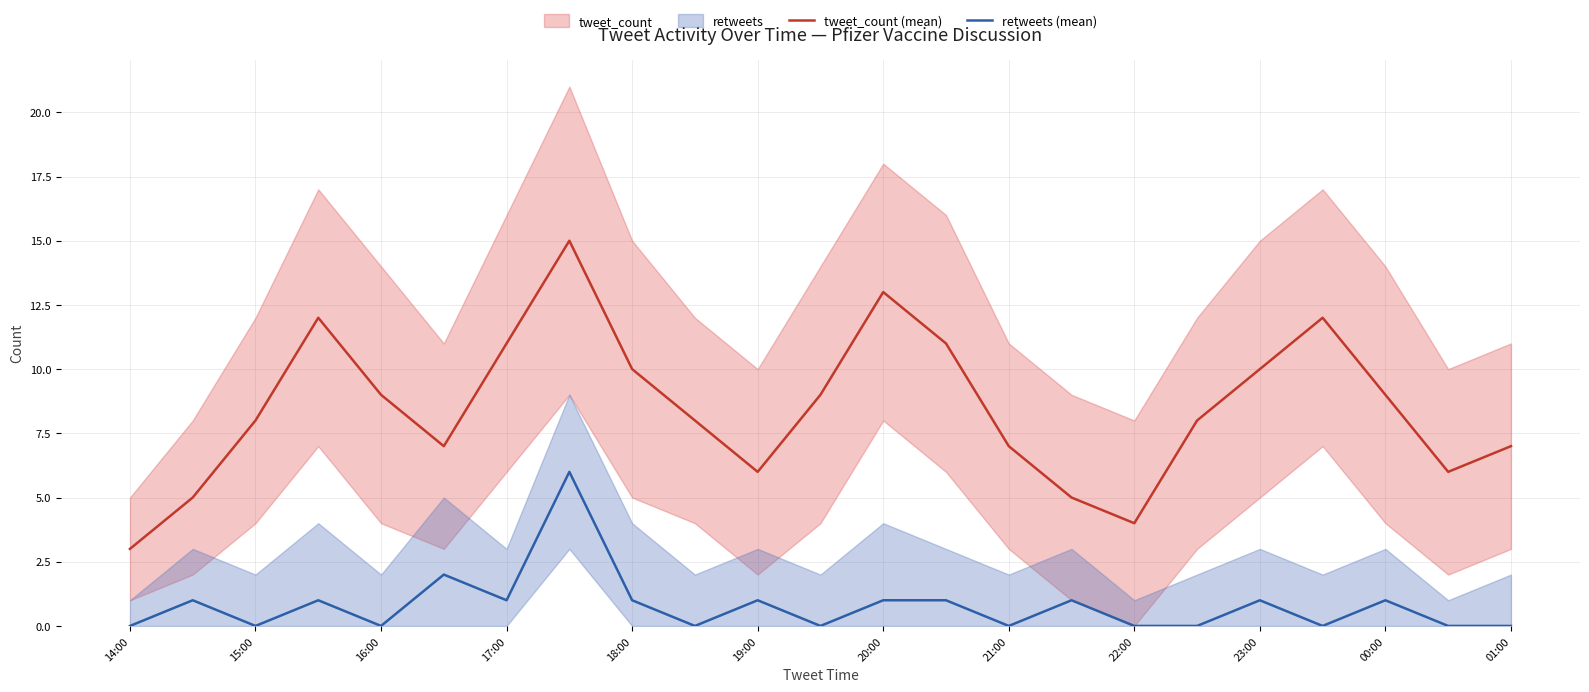

True or false: tweet_count (mean) and retweets (mean) cross at least once.

False